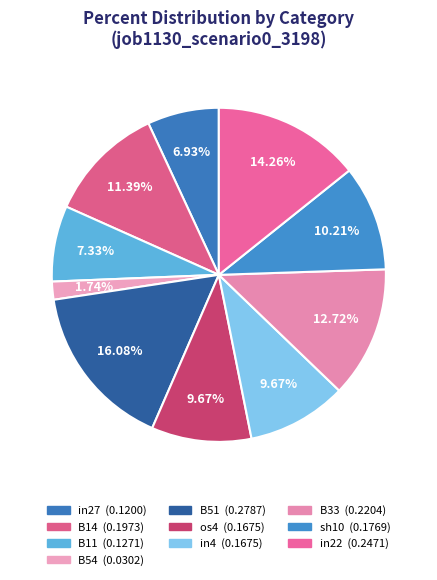

Rank the categories by value from lowest to highest.

B54, in27, B11, os4, in4, sh10, B14, B33, in22, B51